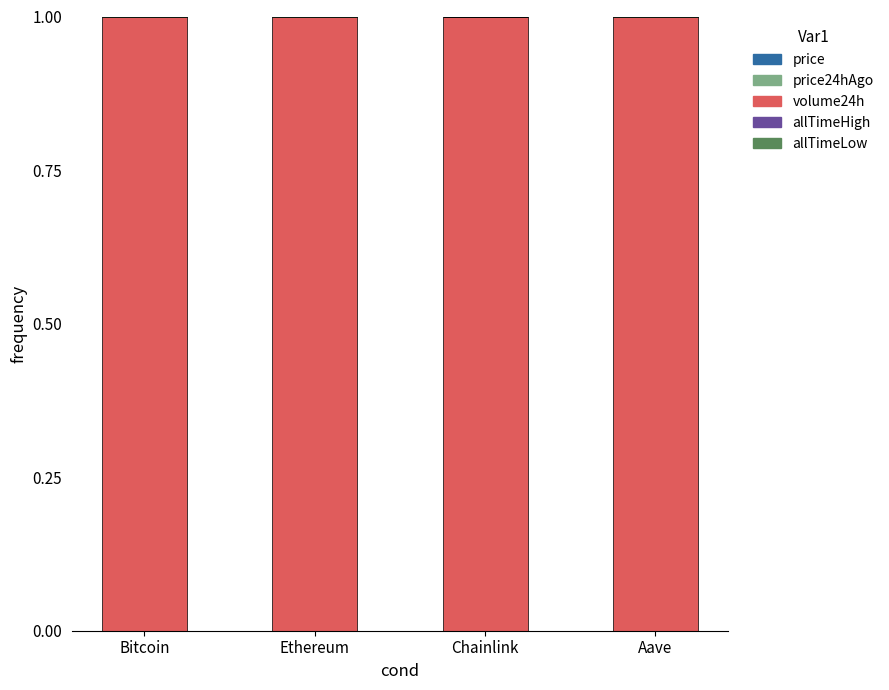

Rank the series by their maximum value, from lowest to highest.

allTimeLow, price24hAgo, price, allTimeHigh, volume24h